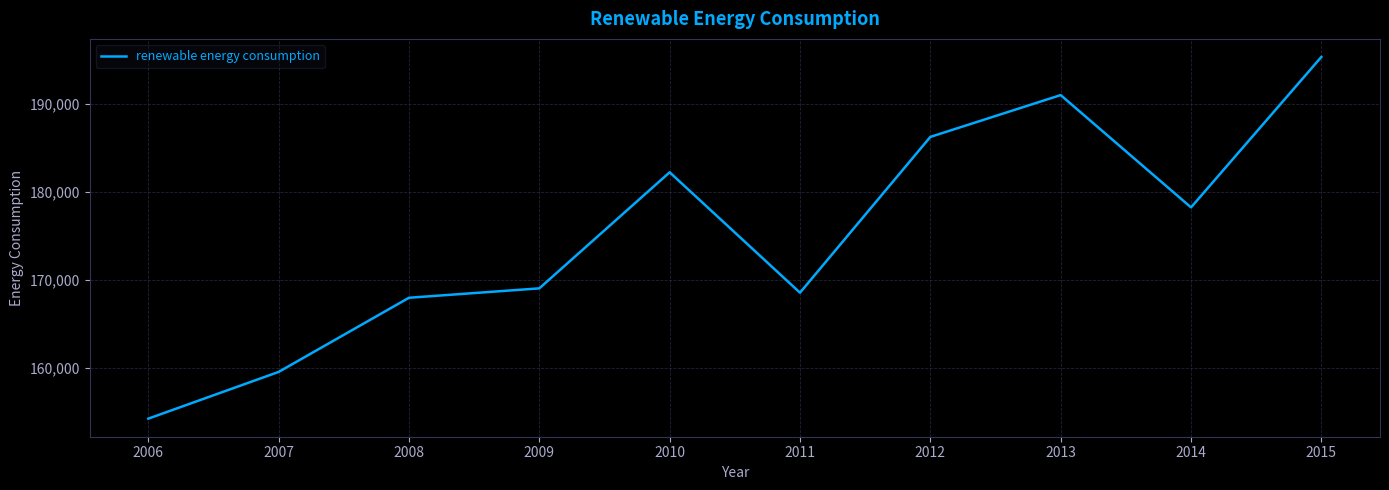

What value does the data have at 2008?

168002.3